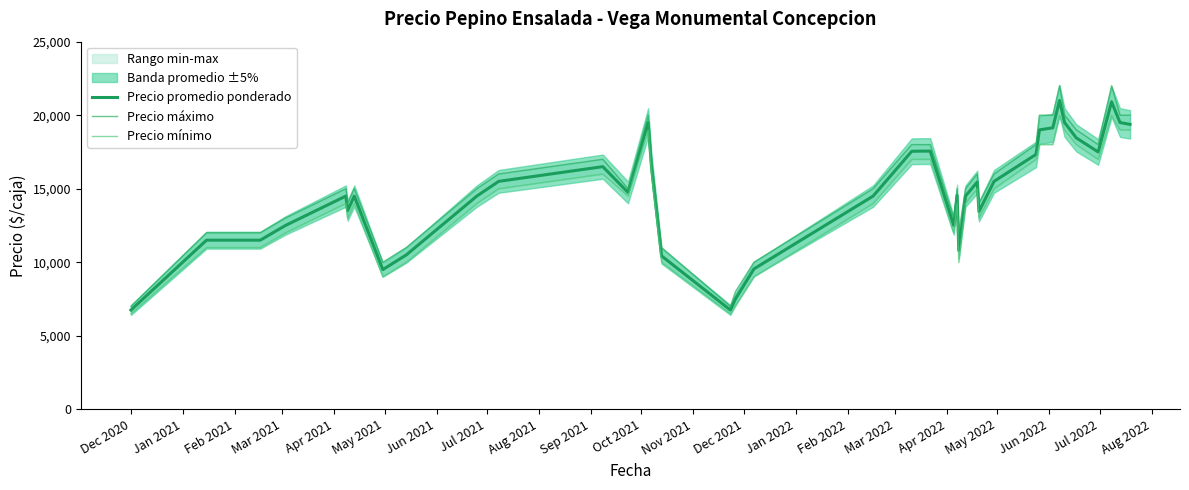

What is the maximum value for Precio promedio ponderado?

21000